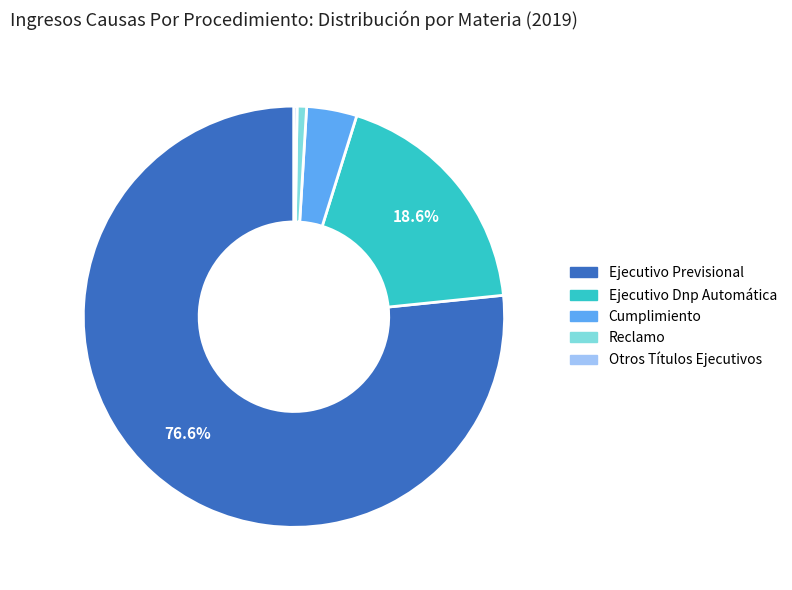

Does Ejecutivo Previsional account for over 50% of the chart?

Yes